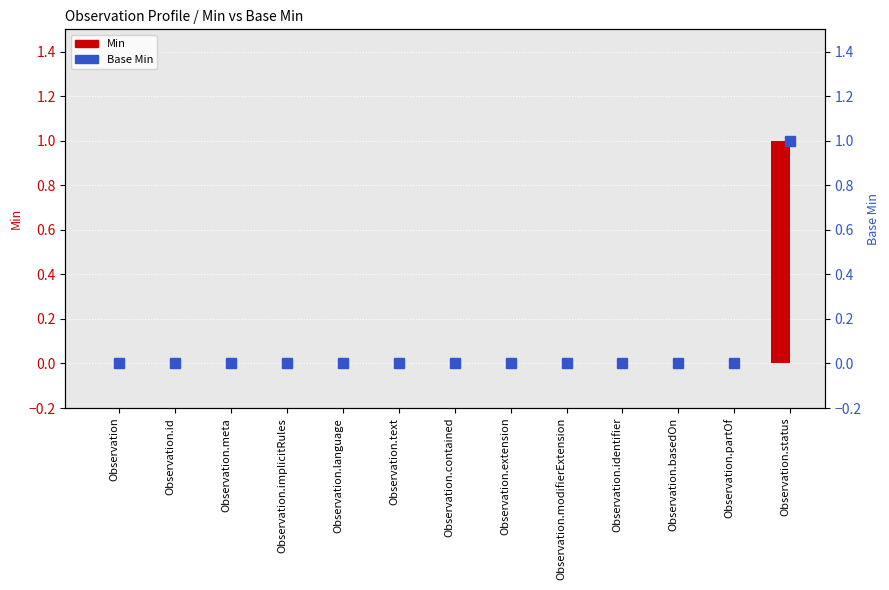

How many values in Min are above zero?

1